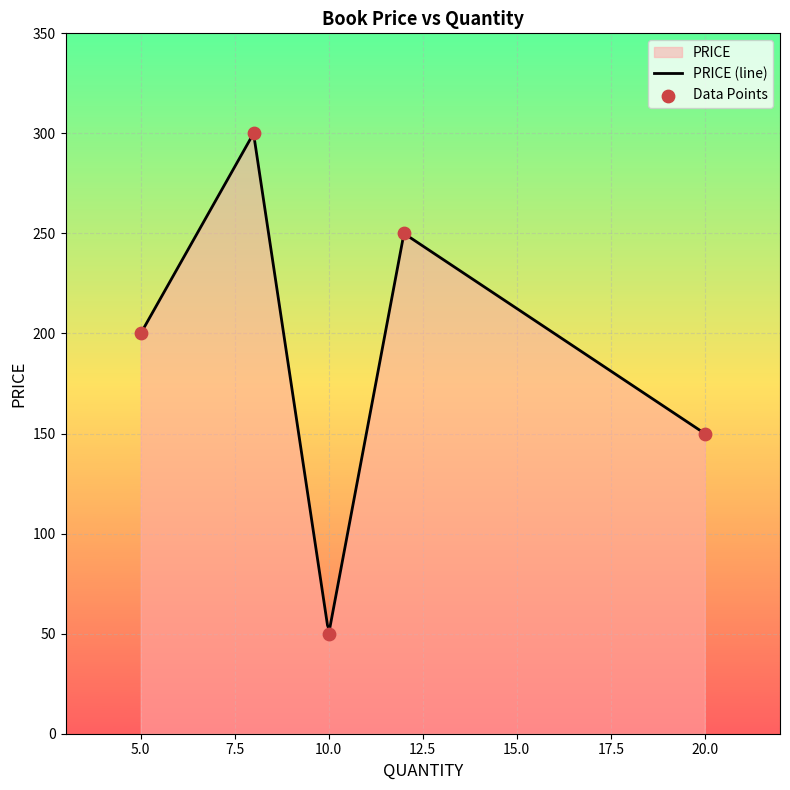

Between 12 and 20, which is larger?

12